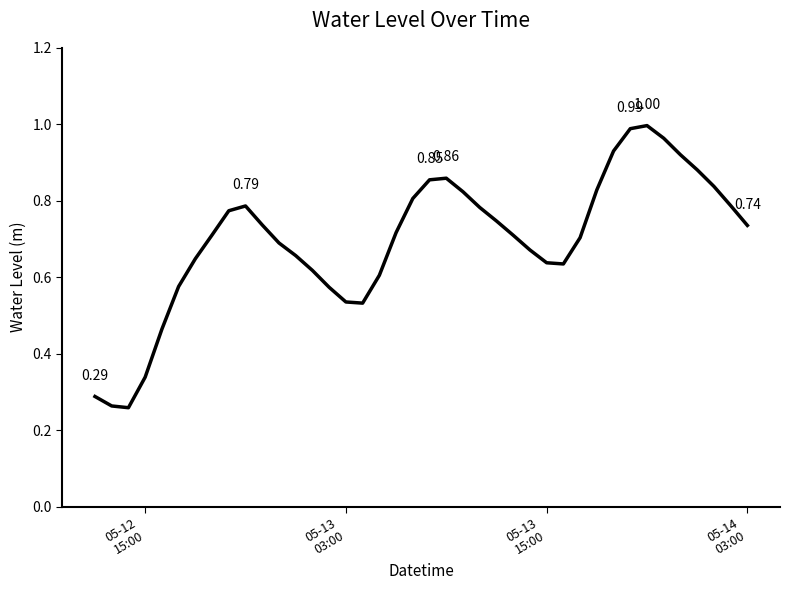

How many categories are shown in the chart?

40